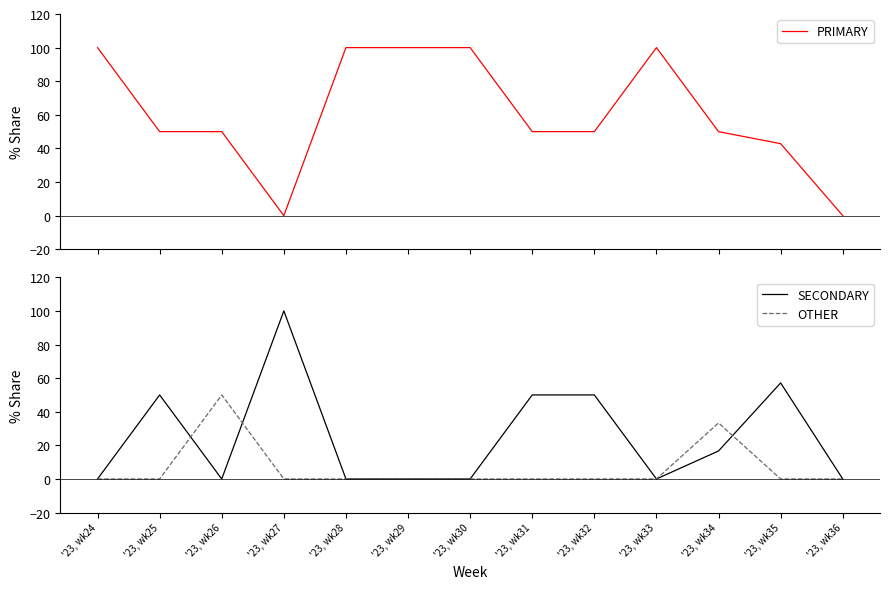

How many intersections are there between OTHER and SECONDARY?

3